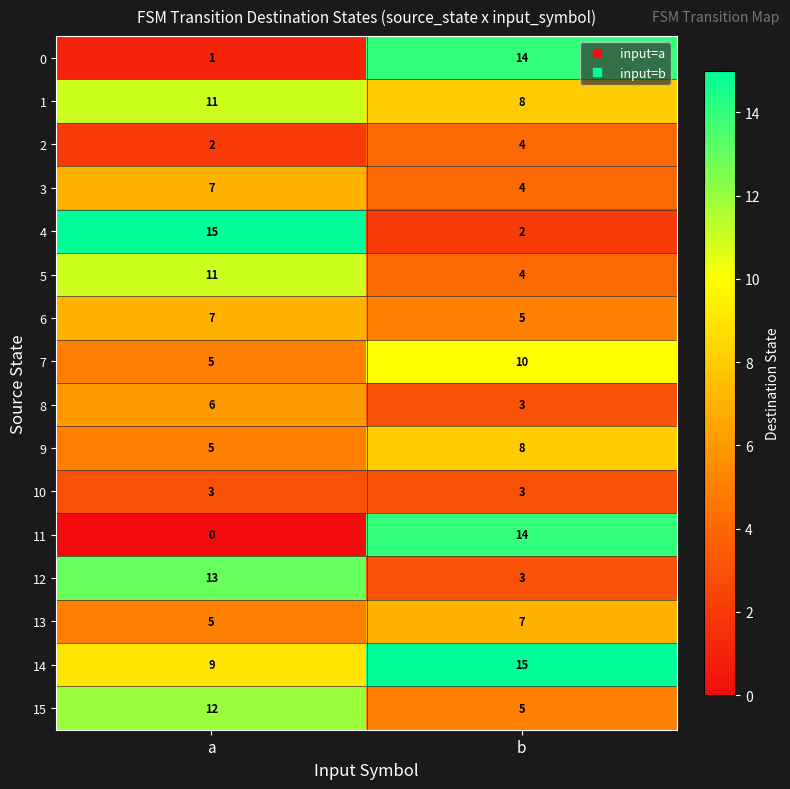

Which series has the widest spread of values?

11